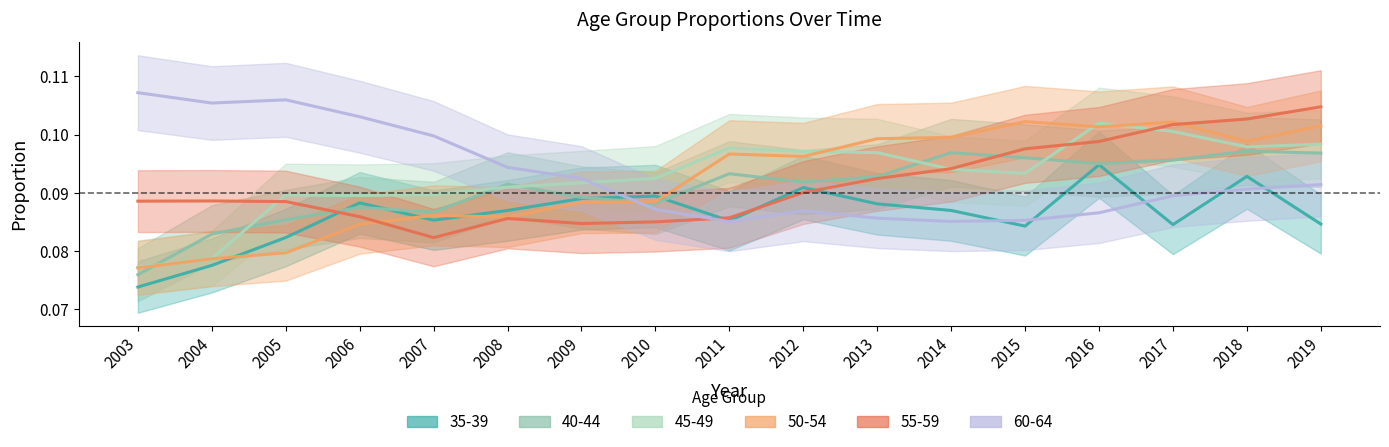

Reading left to right, extract all data points from this chart.

35-39: 2003=0.1	2004=0.1	2005=0.1	2006=0.1	2007=0.1	2008=0.1	2009=0.1	2010=0.1	2011=0.1	2012=0.1	2013=0.1	2014=0.1	2015=0.1	2016=0.1	2017=0.1	2018=0.1	2019=0.1
40-44: 2003=0.1	2004=0.1	2005=0.1	2006=0.1	2007=0.1	2008=0.1	2009=0.1	2010=0.1	2011=0.1	2012=0.1	2013=0.1	2014=0.1	2015=0.1	2016=0.1	2017=0.1	2018=0.1	2019=0.1
45-49: 2003=0.1	2004=0.1	2005=0.1	2006=0.1	2007=0.1	2008=0.1	2009=0.1	2010=0.1	2011=0.1	2012=0.1	2013=0.1	2014=0.1	2015=0.1	2016=0.1	2017=0.1	2018=0.1	2019=0.1
50-54: 2003=0.1	2004=0.1	2005=0.1	2006=0.1	2007=0.1	2008=0.1	2009=0.1	2010=0.1	2011=0.1	2012=0.1	2013=0.1	2014=0.1	2015=0.1	2016=0.1	2017=0.1	2018=0.1	2019=0.1
55-59: 2003=0.1	2004=0.1	2005=0.1	2006=0.1	2007=0.1	2008=0.1	2009=0.1	2010=0.1	2011=0.1	2012=0.1	2013=0.1	2014=0.1	2015=0.1	2016=0.1	2017=0.1	2018=0.1	2019=0.1
60-64: 2003=0.1	2004=0.1	2005=0.1	2006=0.1	2007=0.1	2008=0.1	2009=0.1	2010=0.1	2011=0.1	2012=0.1	2013=0.1	2014=0.1	2015=0.1	2016=0.1	2017=0.1	2018=0.1	2019=0.1